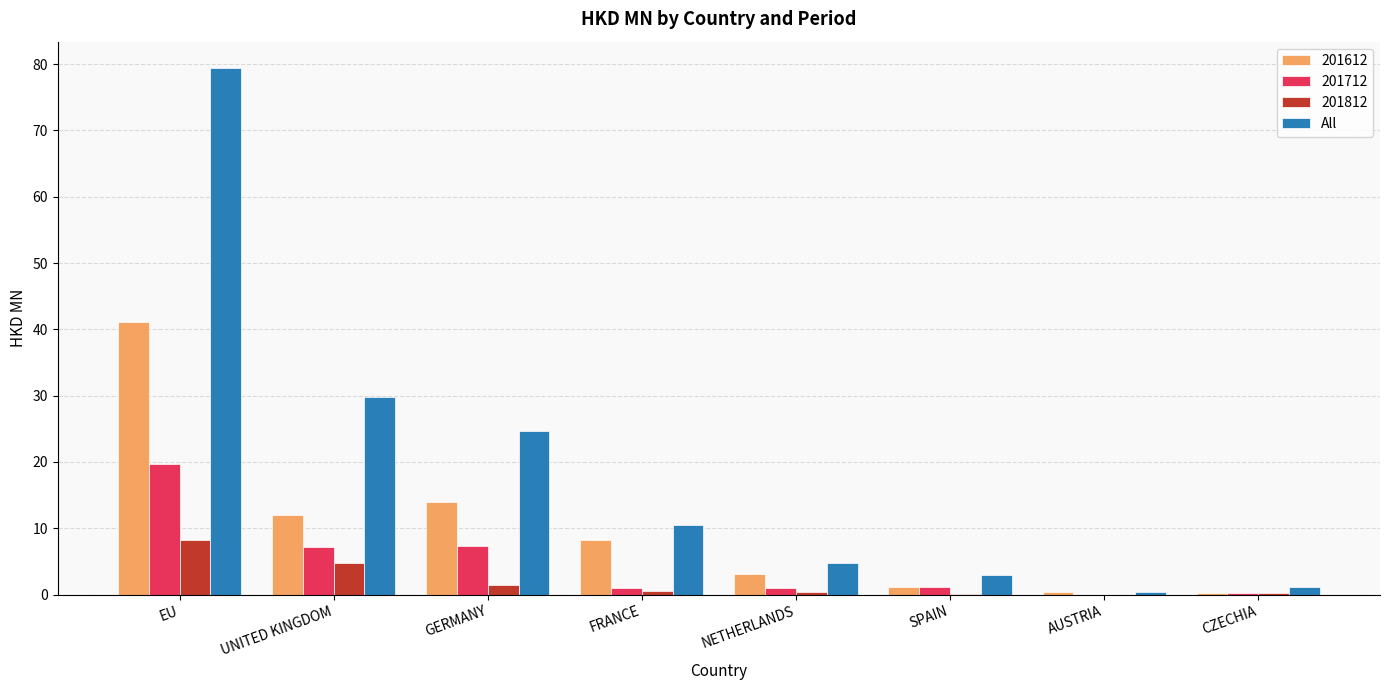

Are the bars horizontal?

No